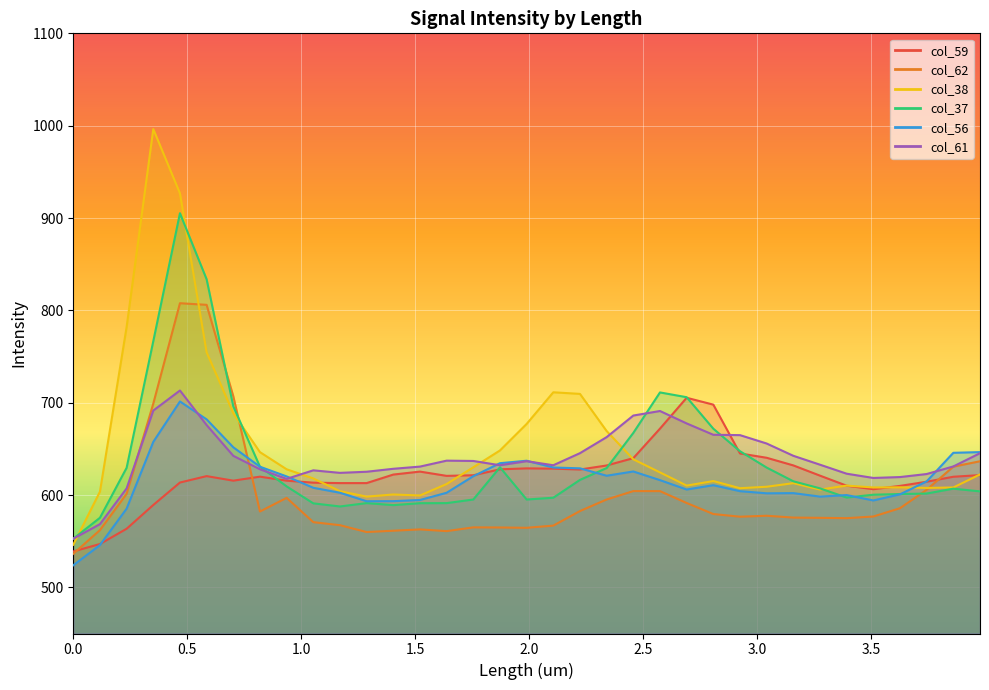

Which has a higher value, 0.585 or 0.936?

0.585